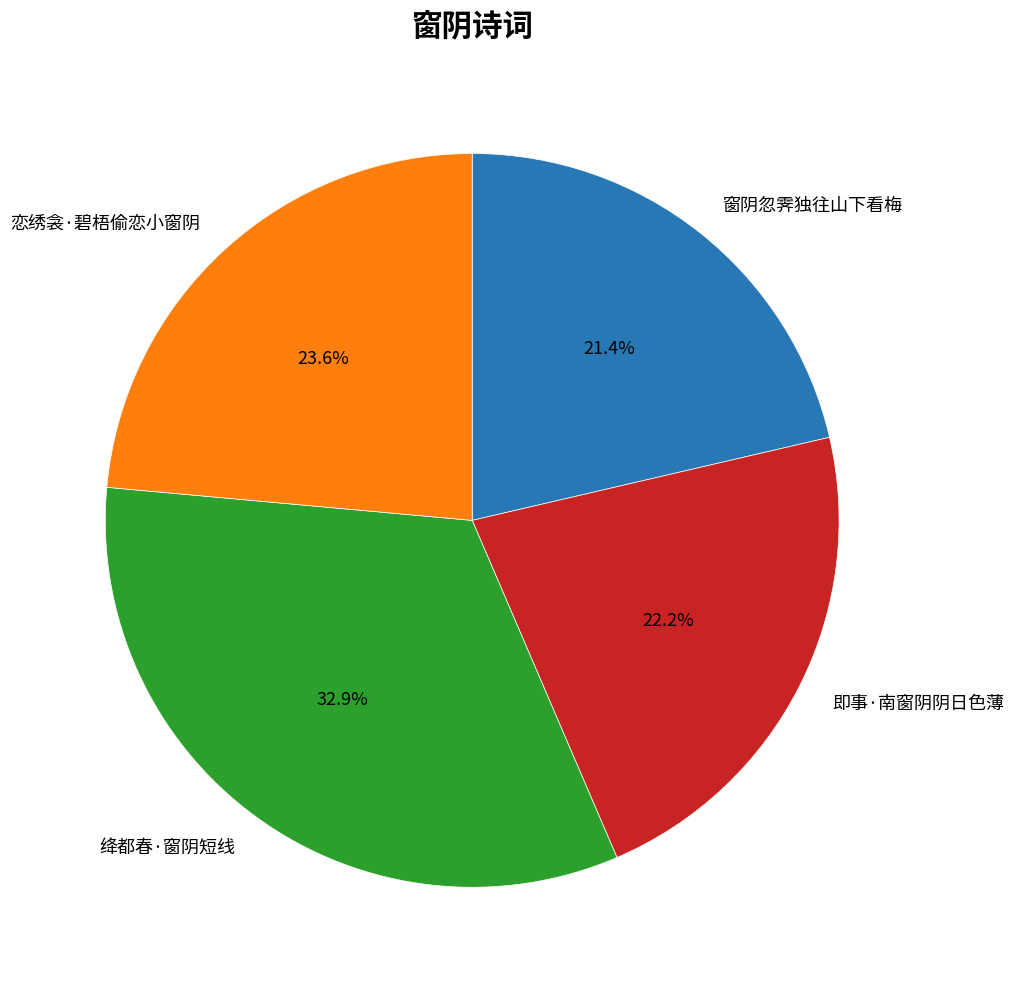

Which has a higher value, 窗阴忽霁独往山下看梅 or 恋绣衾·碧梧偷恋小窗阴?

恋绣衾·碧梧偷恋小窗阴